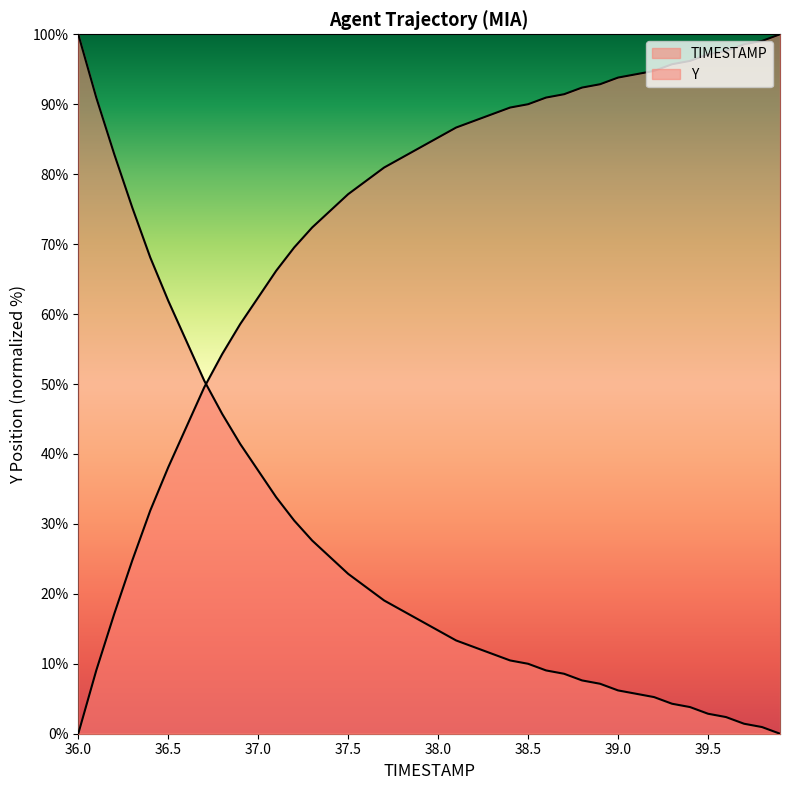

What is the difference between the values at 36.3 and 39.6?

72.9